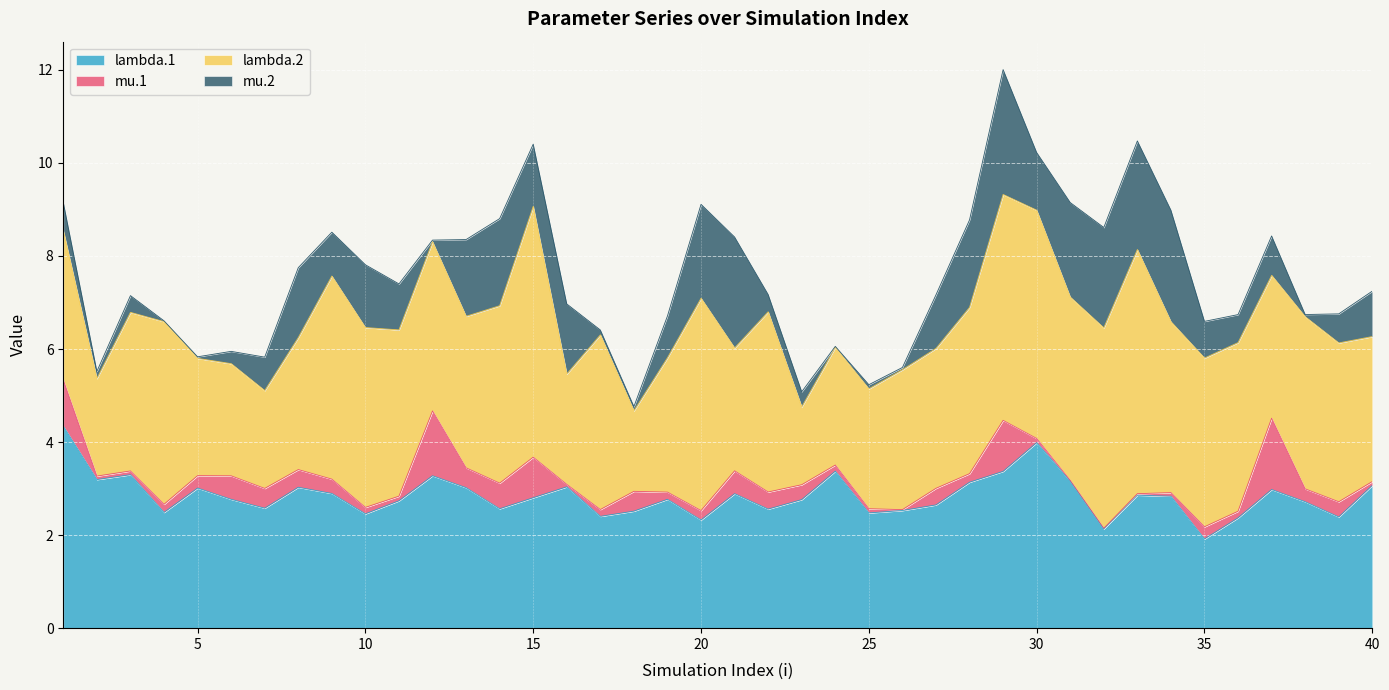

What is the lowest value of the lambda.2 series?

1.7